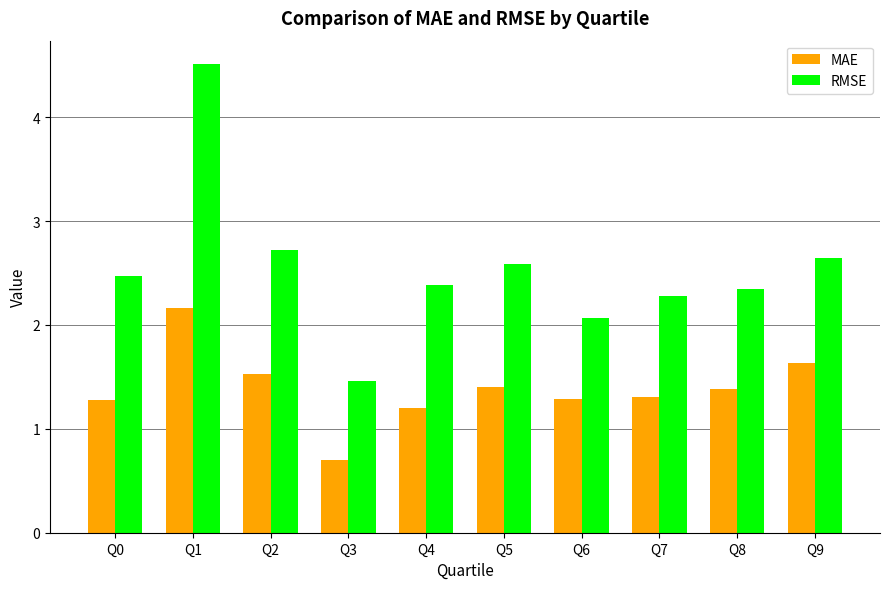

What is the average value of the RMSE series?

2.5